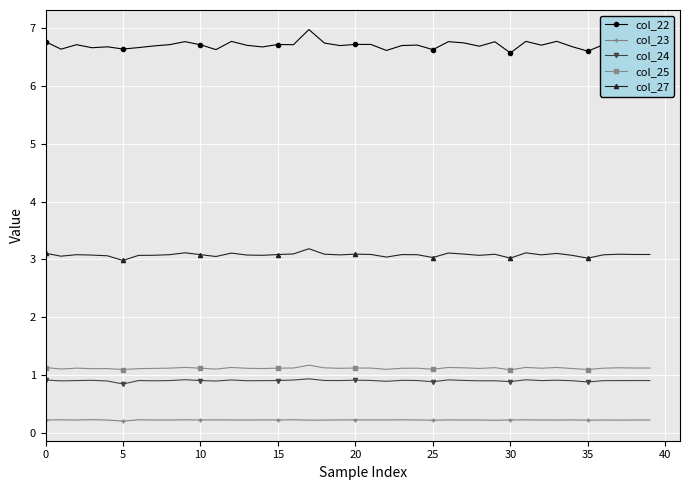

In col_25, how many points are higher than both neighbors (excluding endpoints)?

12